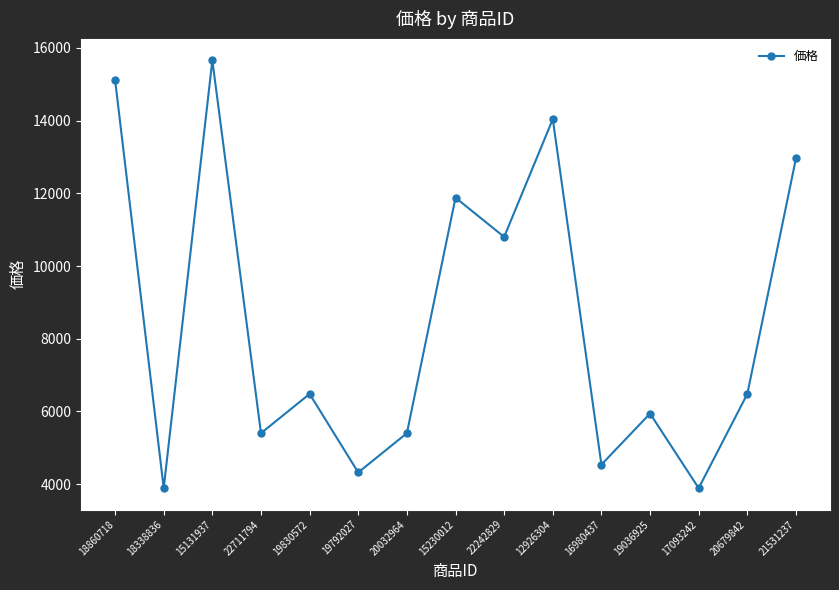

How many points are higher than both their immediate neighbors (excluding endpoints)?

5